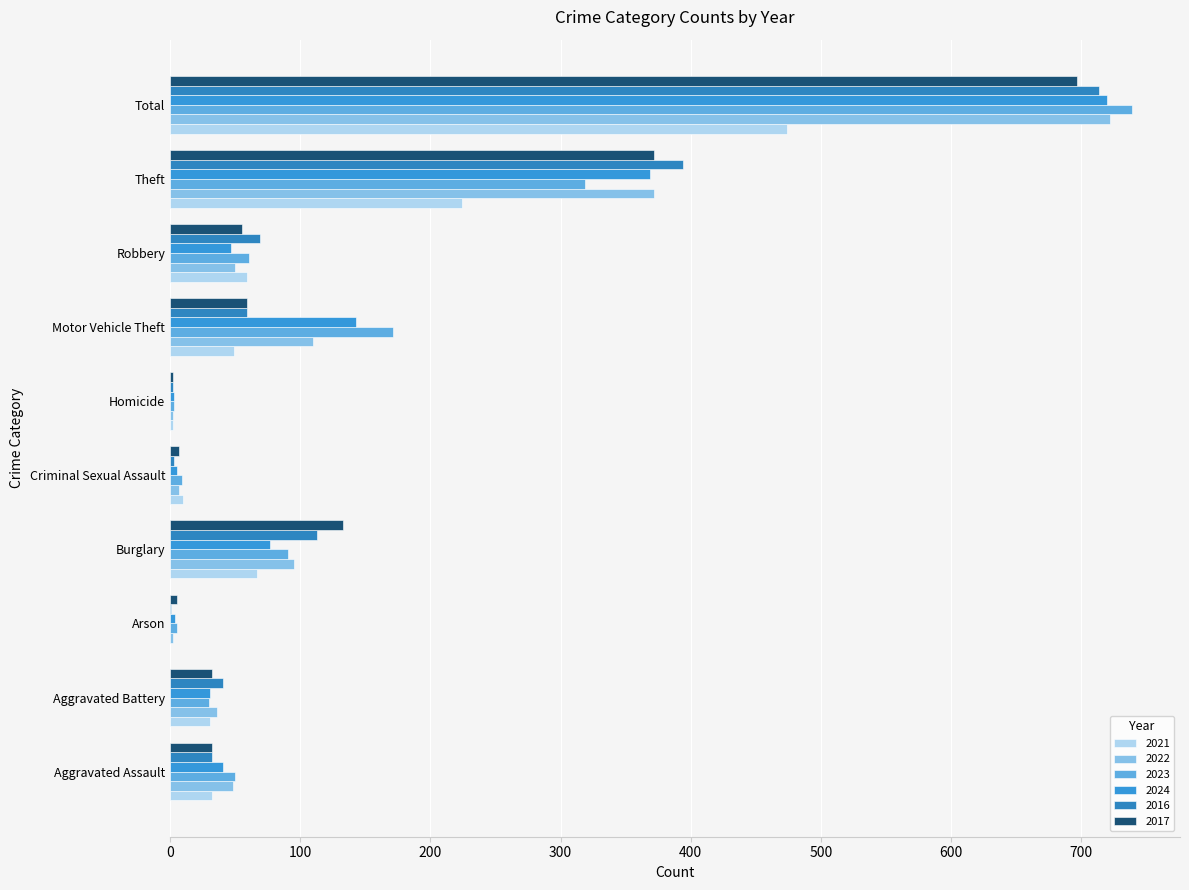

How many distinct data groups are displayed?

6